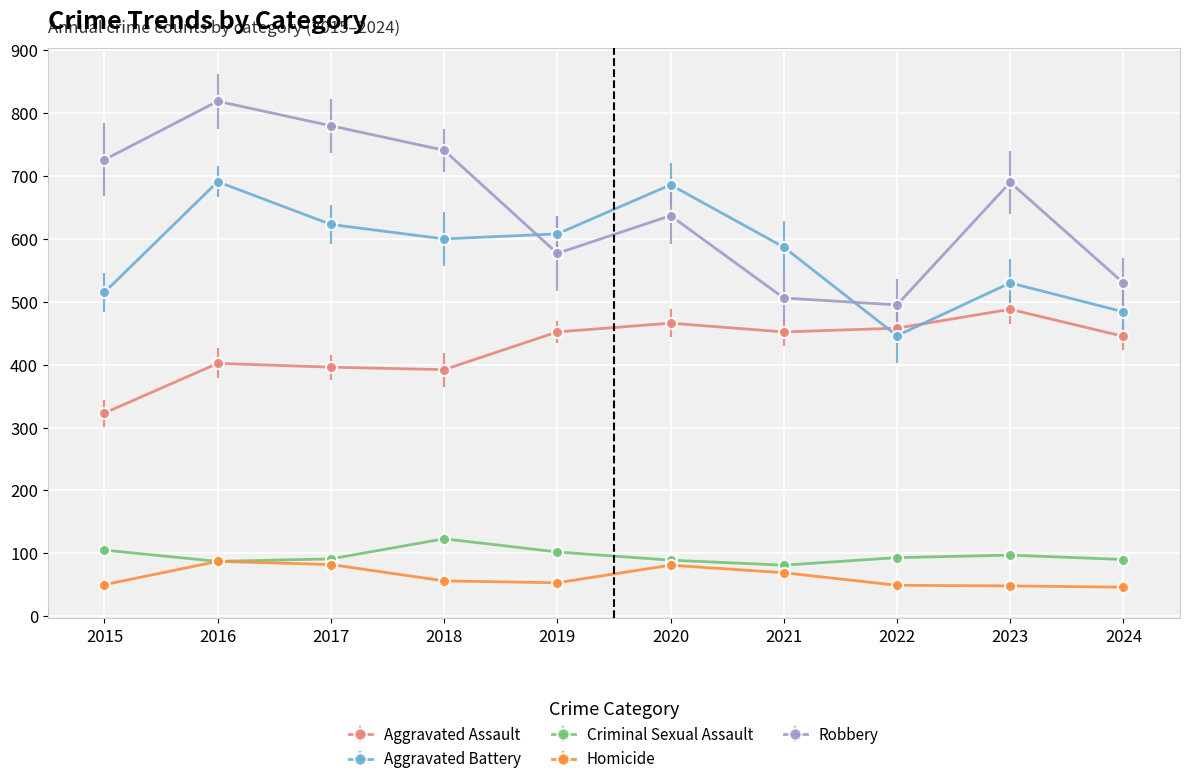

Count the number of categories in the chart.

10